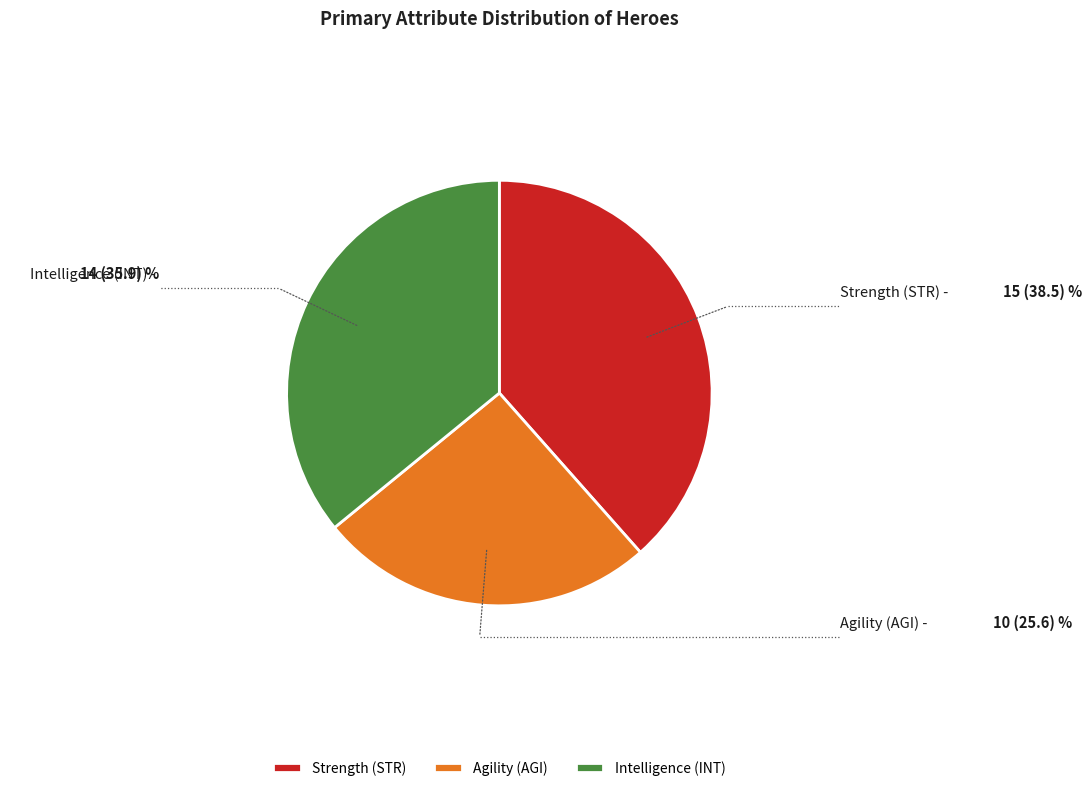

Count the number of slices in the pie.

3